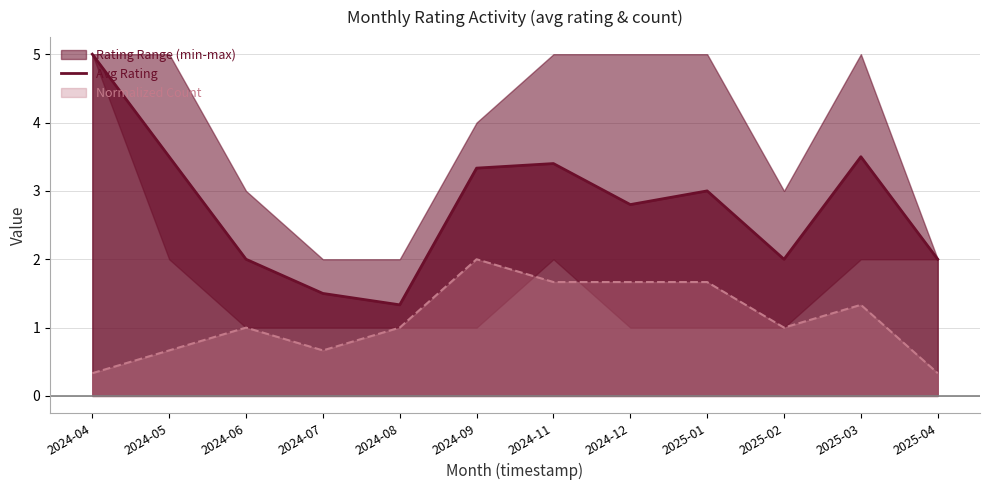

What is the label of the 12th point from the left?

2025-04